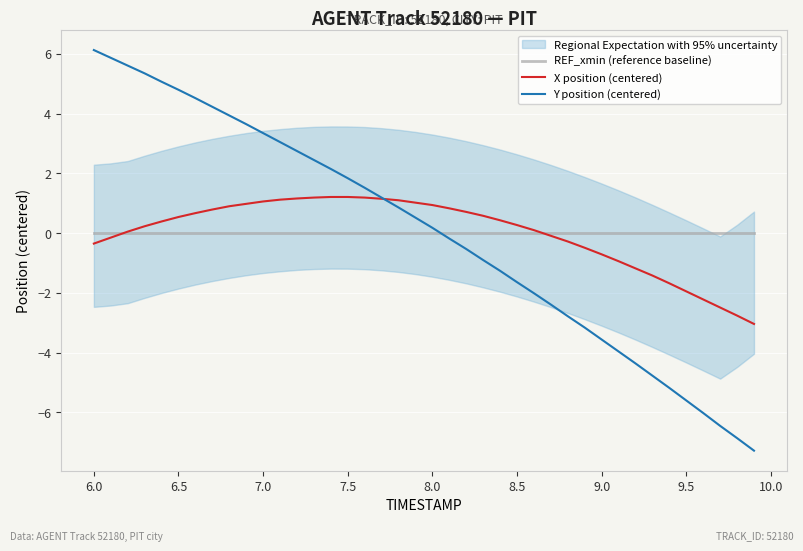

What is the lowest value of the X position (centered) series?

-3.0